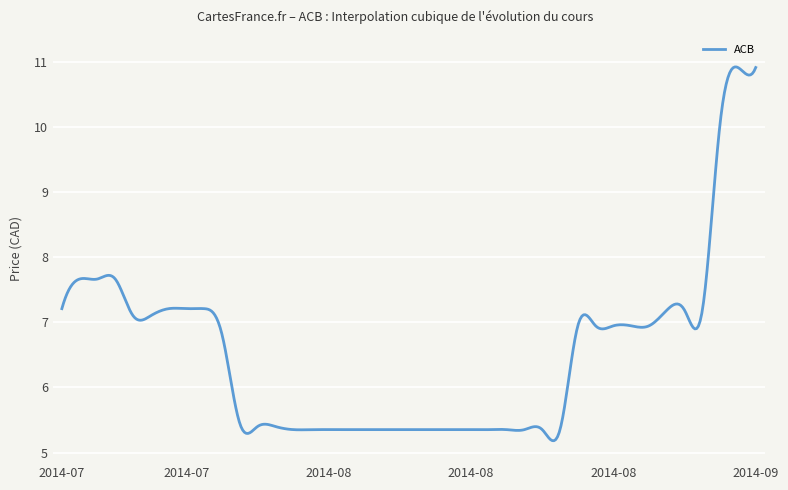

What is the maximum value shown in the chart?

10.9